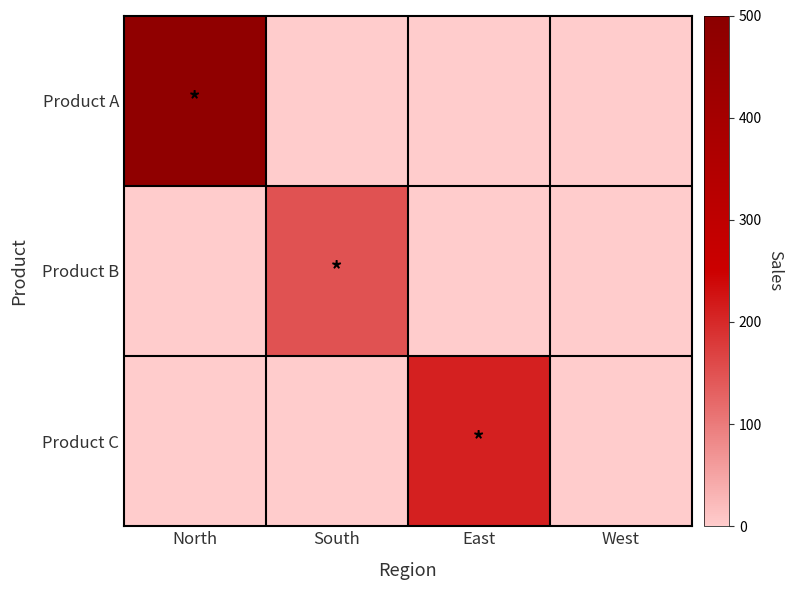

Reading right to left, transcribe all the data shown in this chart.

Product A: West=0	East=0	South=0	North=480
Product B: West=0	East=0	South=150	North=0
Product C: West=0	East=210	South=0	North=0